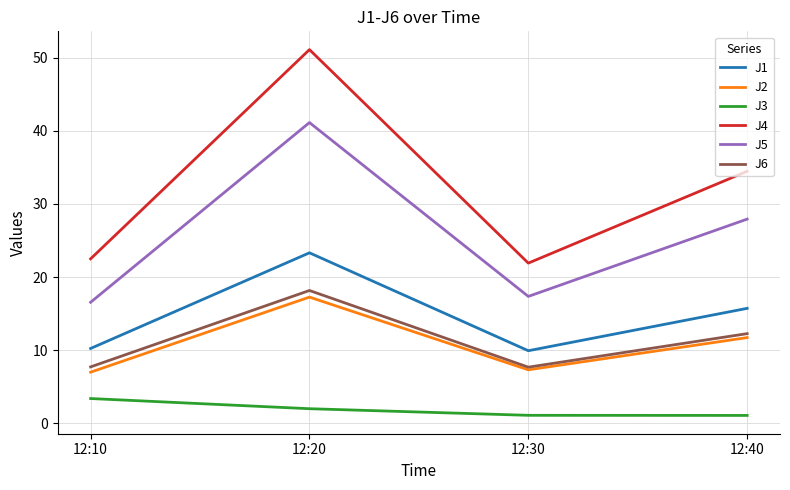

True or false: J5 and J1 intersect in this chart.

False